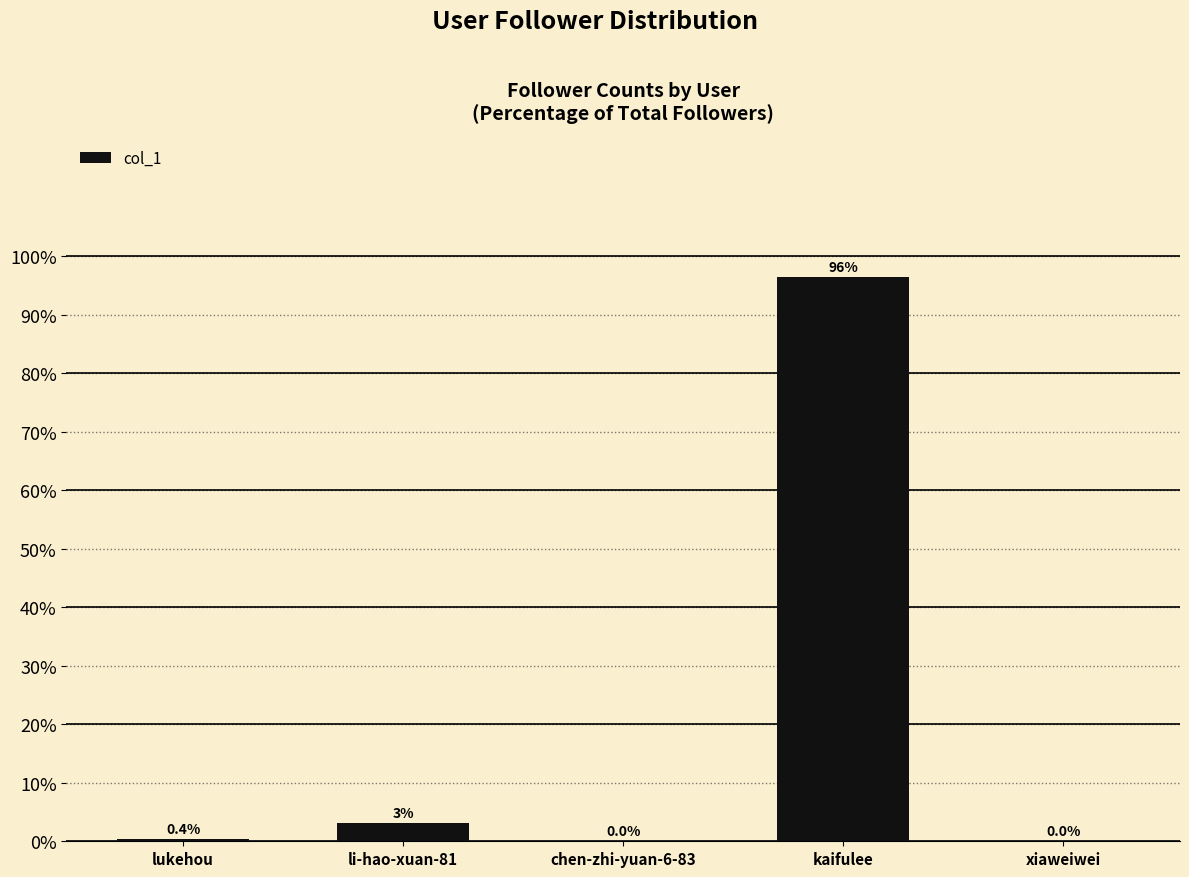

The chart shows a value of 0.0 at chen-zhi-yuan-6-83. True or false?

True